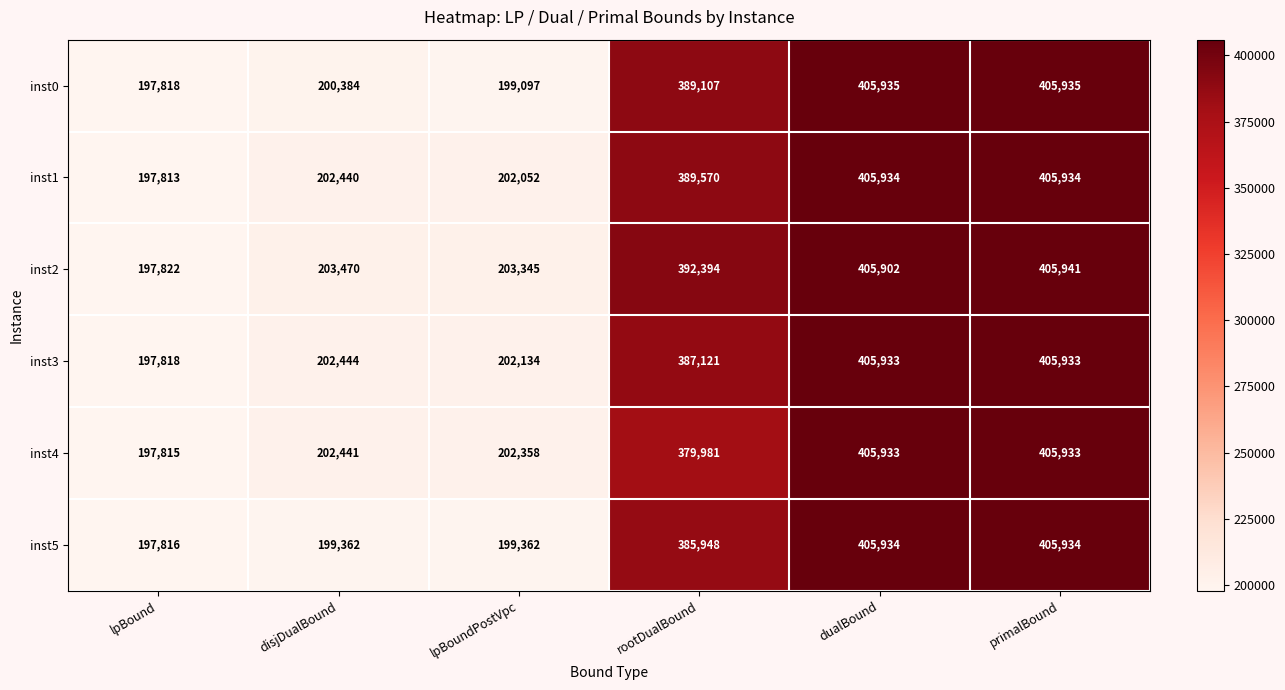

Is it true that inst4 equals 128977 at dualBound?

False